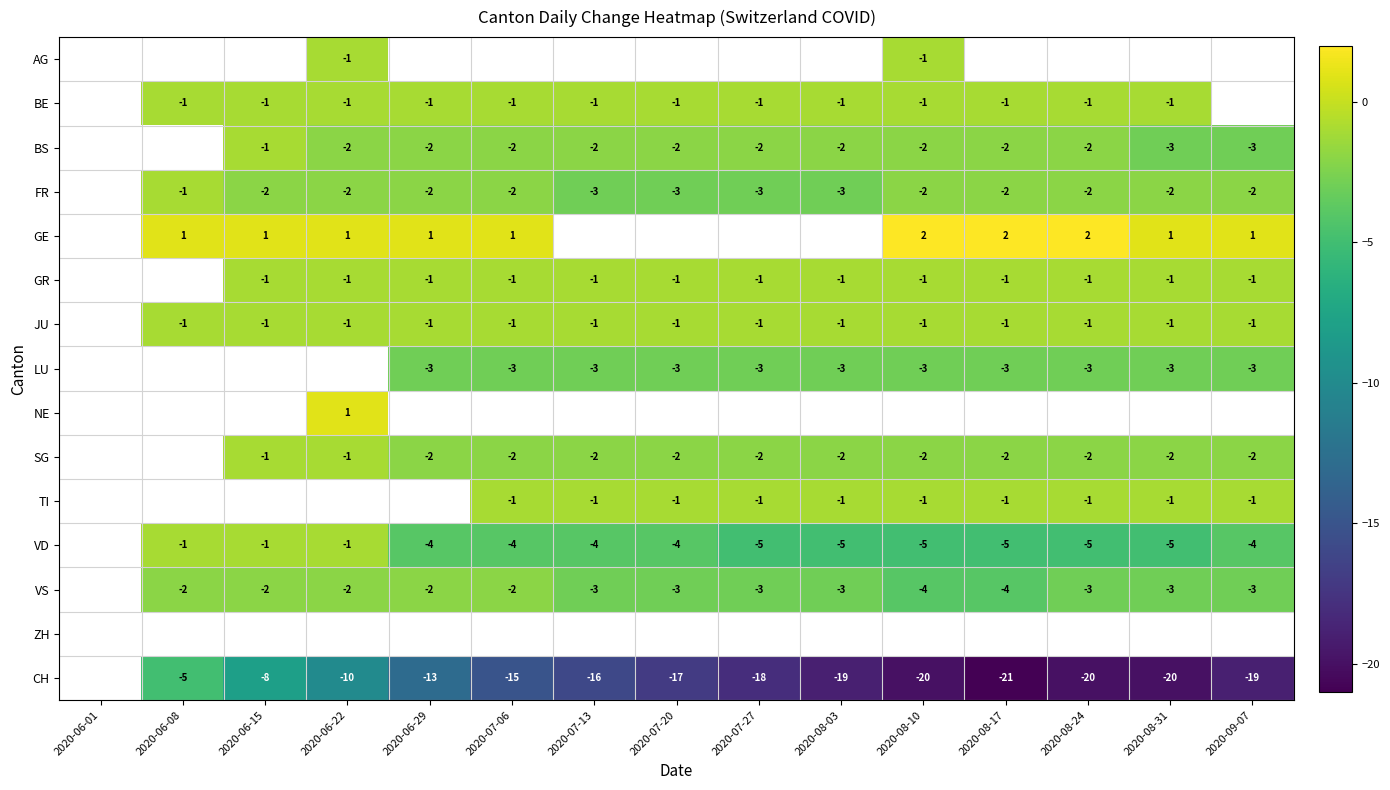

The value of JU at 2020-07-27 is -1. True or false?

True